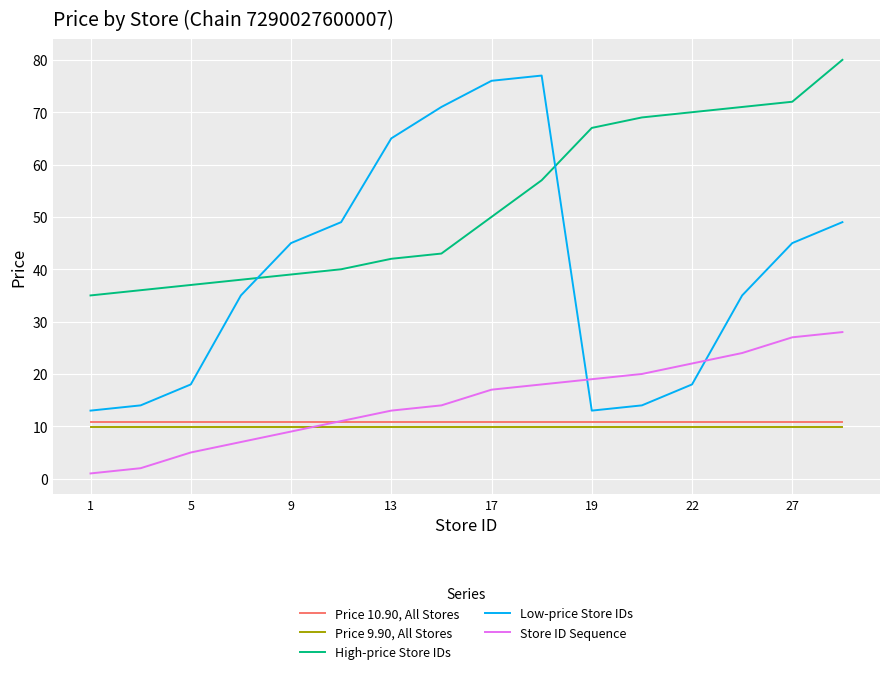

List the series in order of their peak value, highest first.

High-price Store IDs, Low-price Store IDs, Store ID Sequence, Price 10.90, All Stores, Price 9.90, All Stores